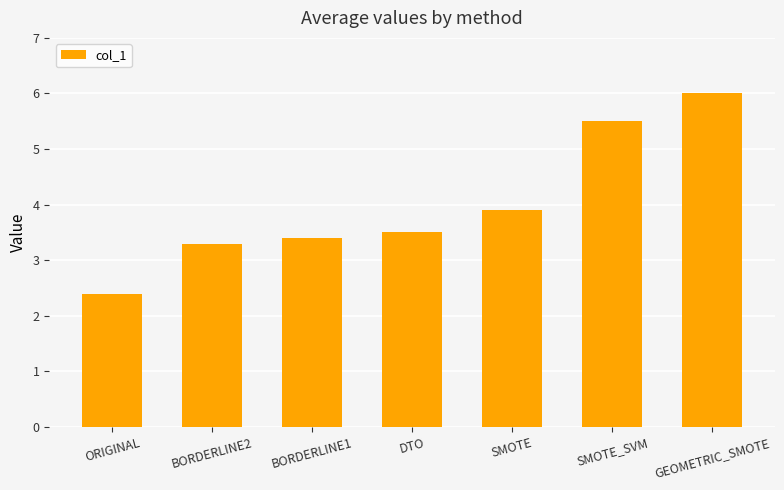

Are the bars grouped side by side (vs. stacked)?

No